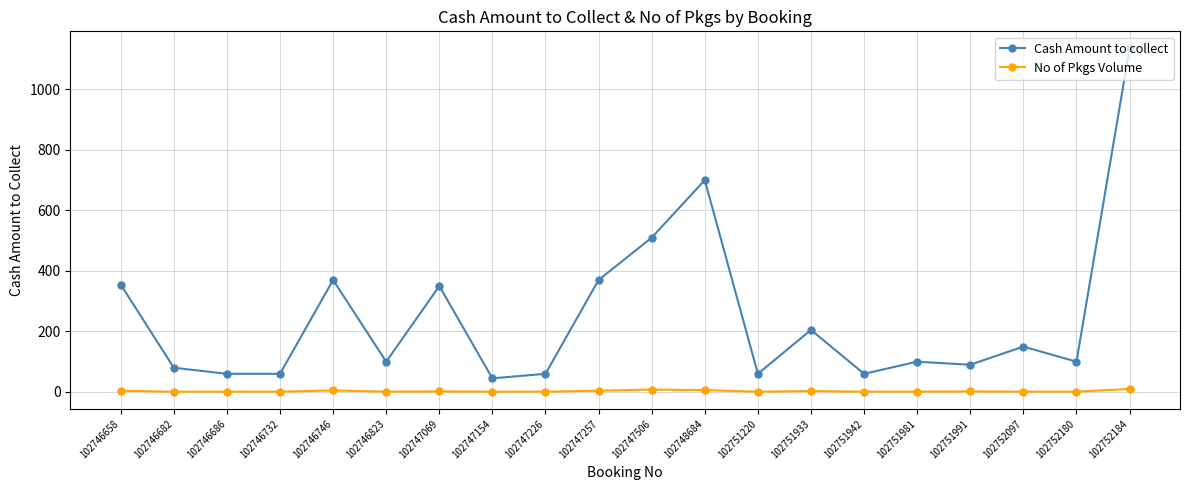

Is it true that No of Pkgs Volume equals 1 at 102751220?

True